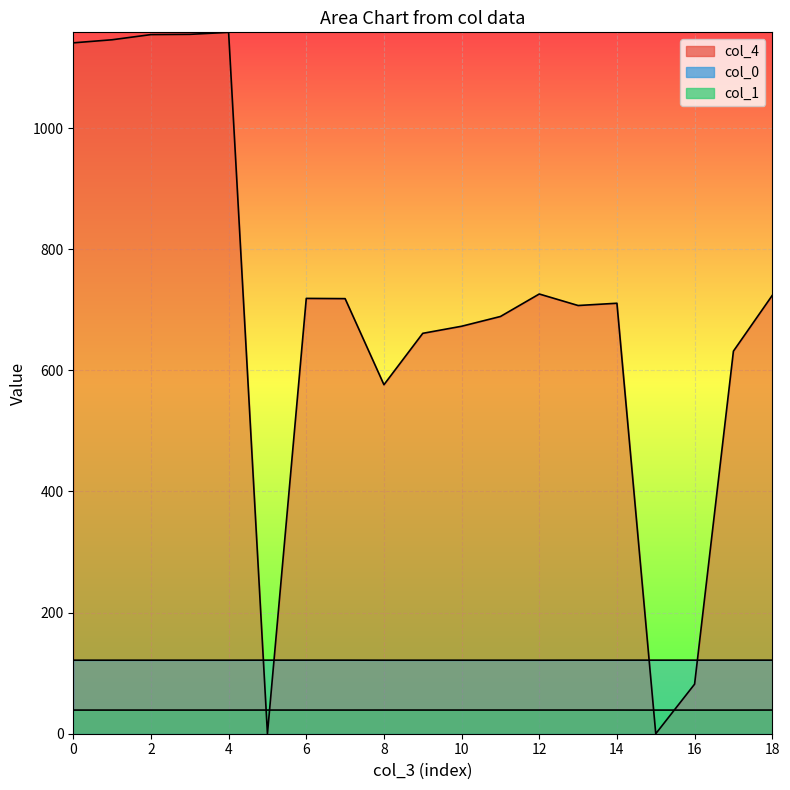

Where is the first local minimum for col_0?

4